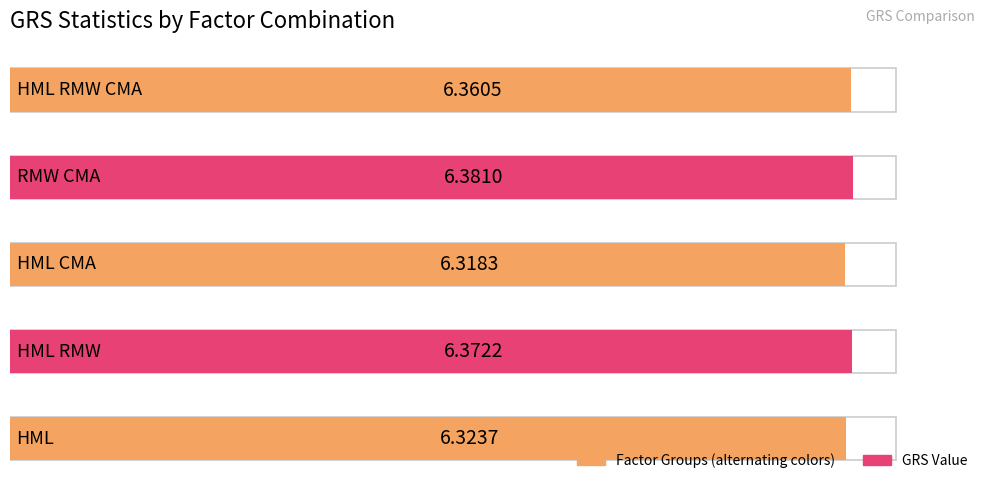

How many bars are there in total?

5